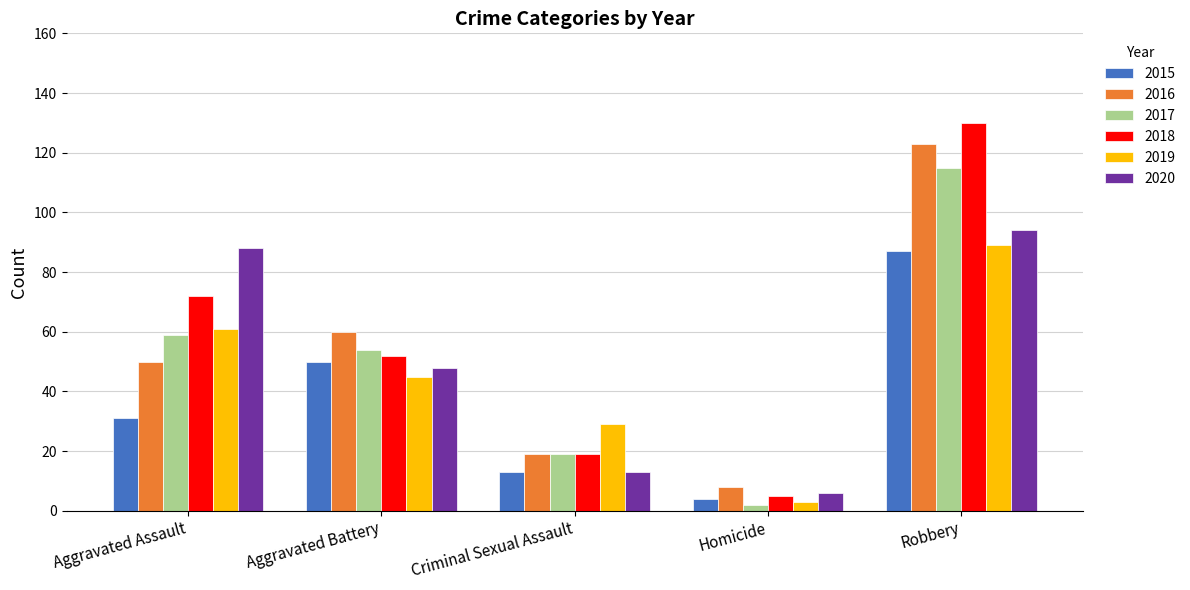

What is the value of the 2018 bar at the 4th from the left?

5